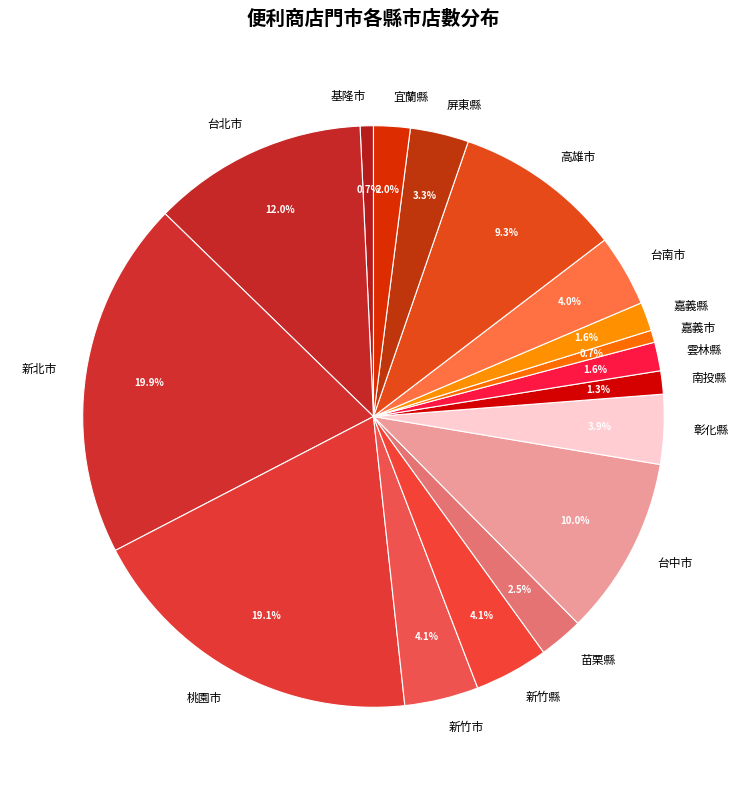

Which has a higher value, 新北市 or 彰化縣?

新北市